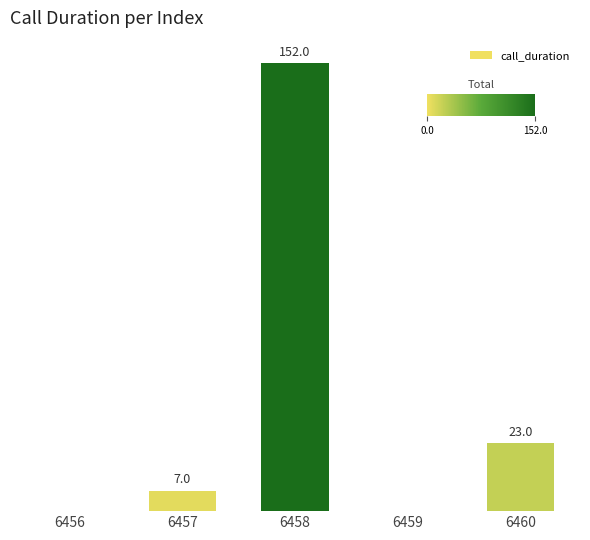

Are the bars horizontal?

No